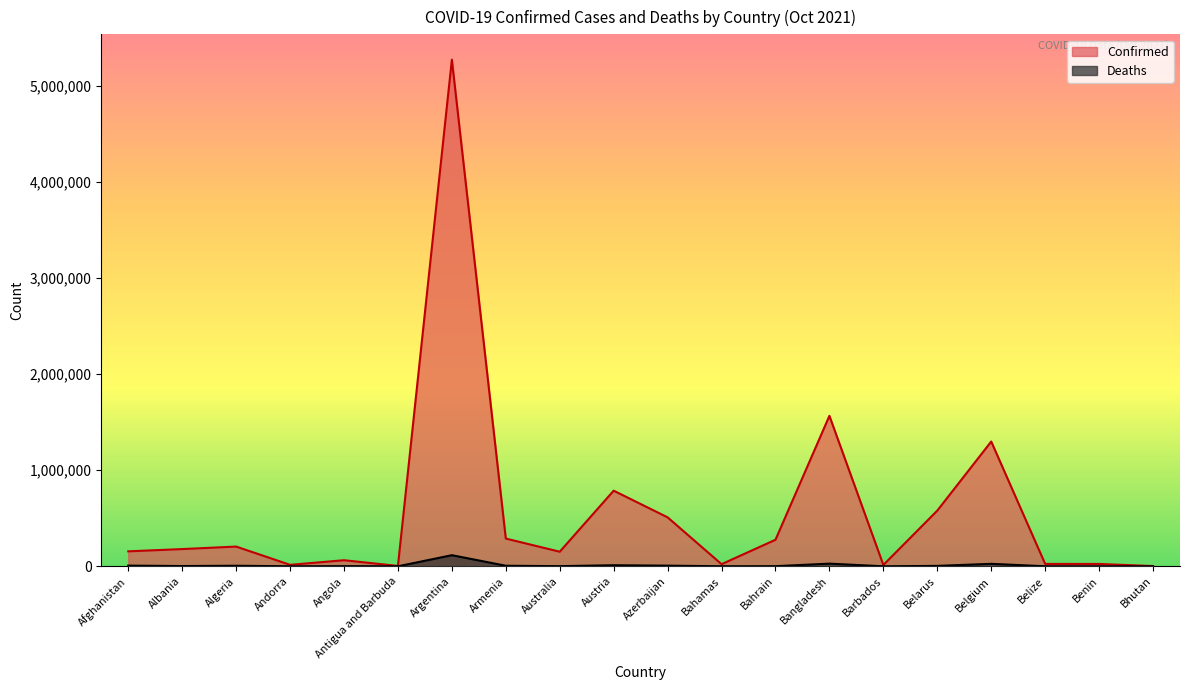

How many data points does each series have?

20